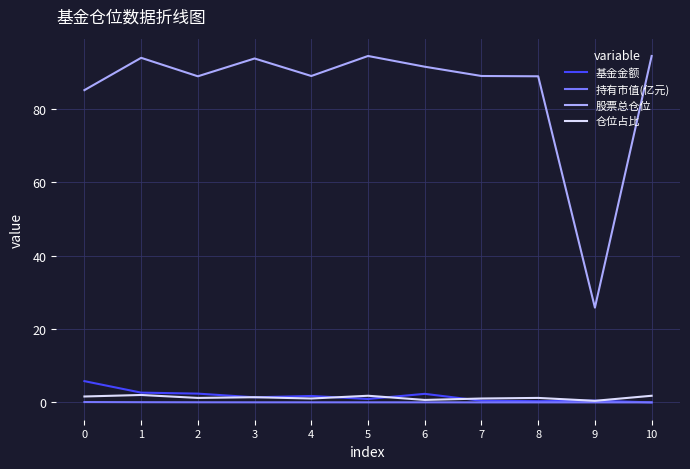

At which label does 股票总仓位 reach its minimum?

9